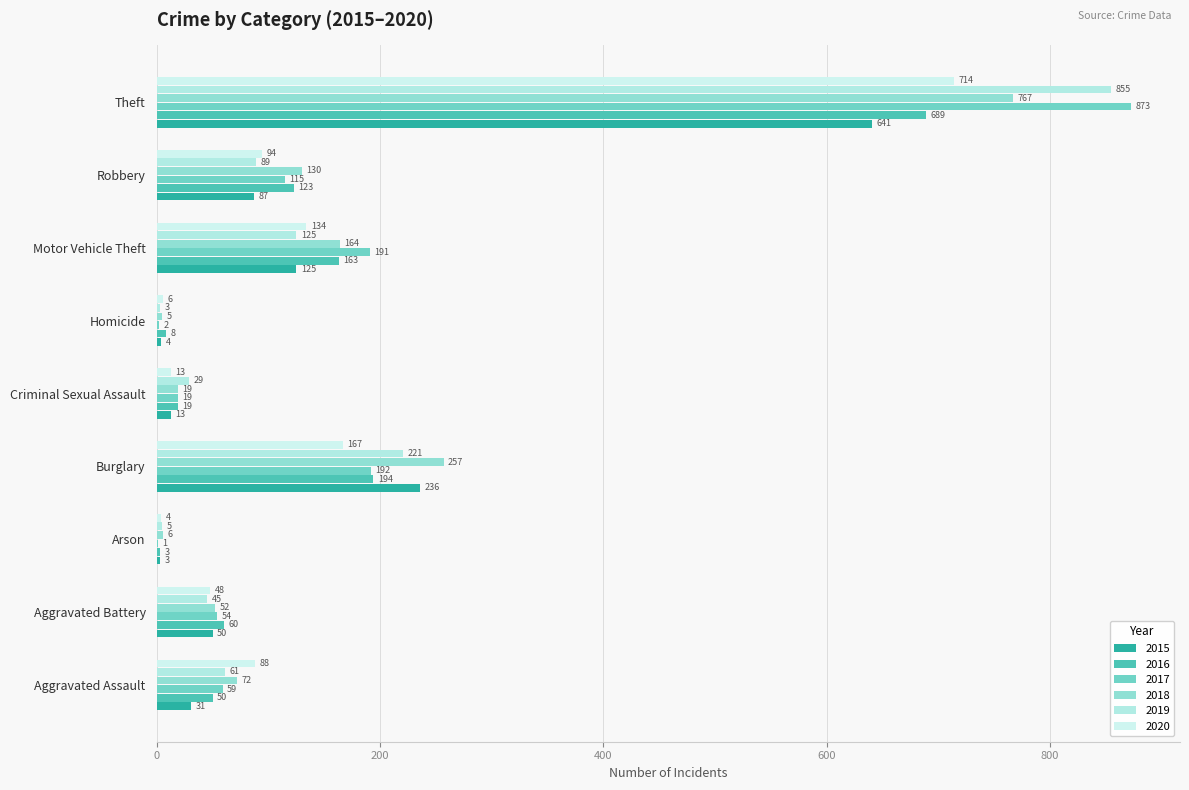

How many categories are shown in the chart?

9